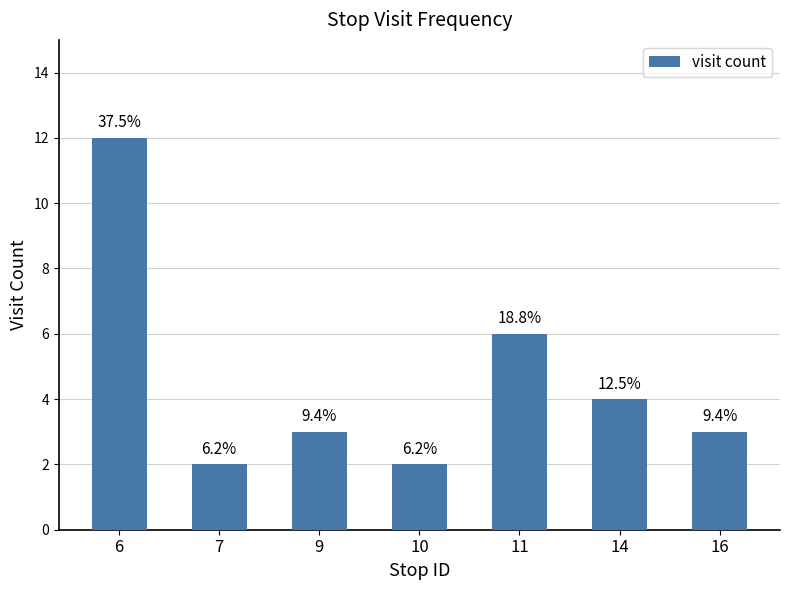

At which label does the data first exceed 3?

6